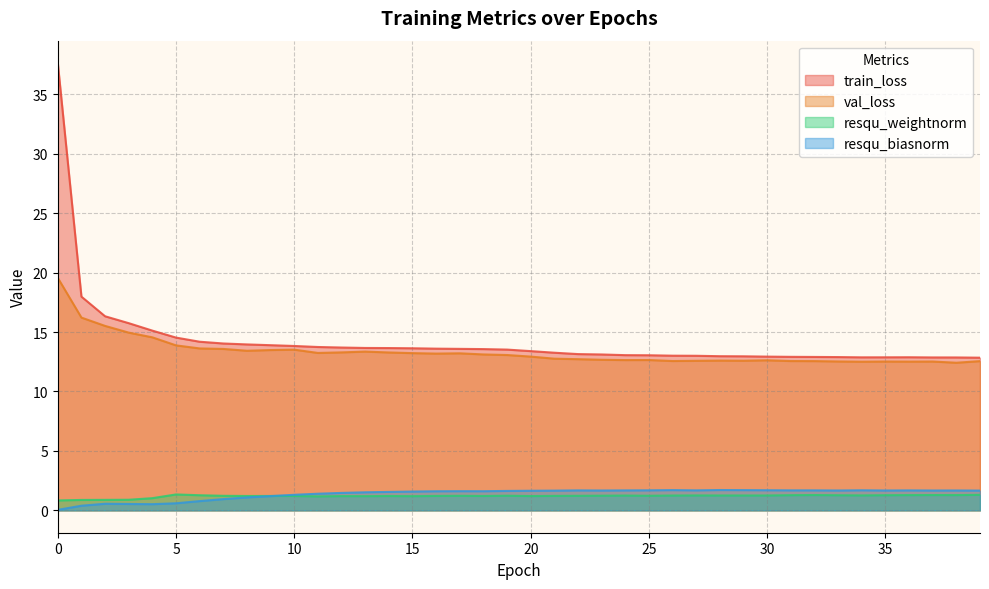

After their last crossing, which series has the higher values: resqu_weightnorm or resqu_biasnorm?

resqu_biasnorm